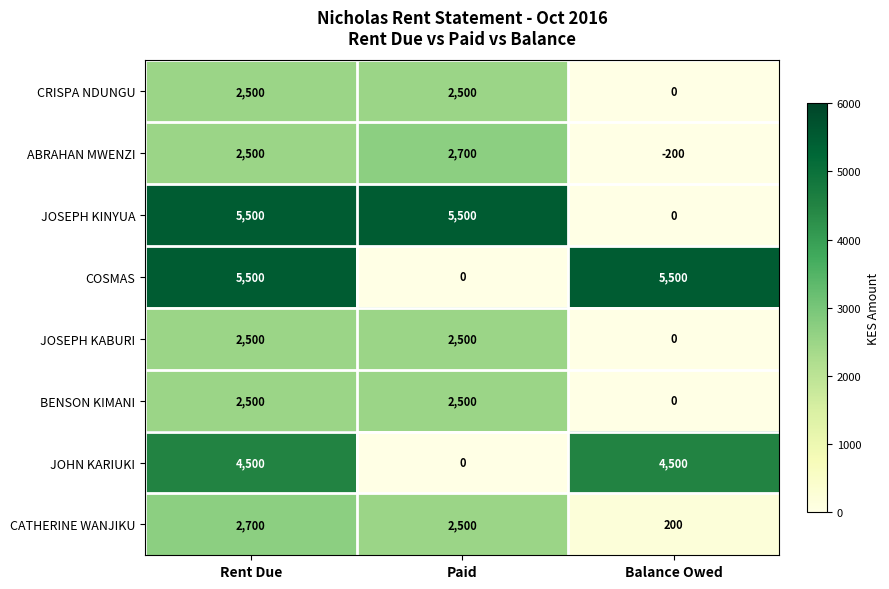

How many data points in CRISPA NDUNGU are less than 2500?

1